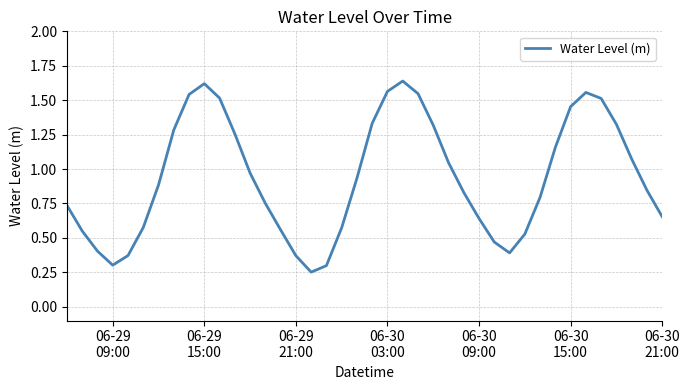

What is the difference between the maximum and minimum values?

1.4